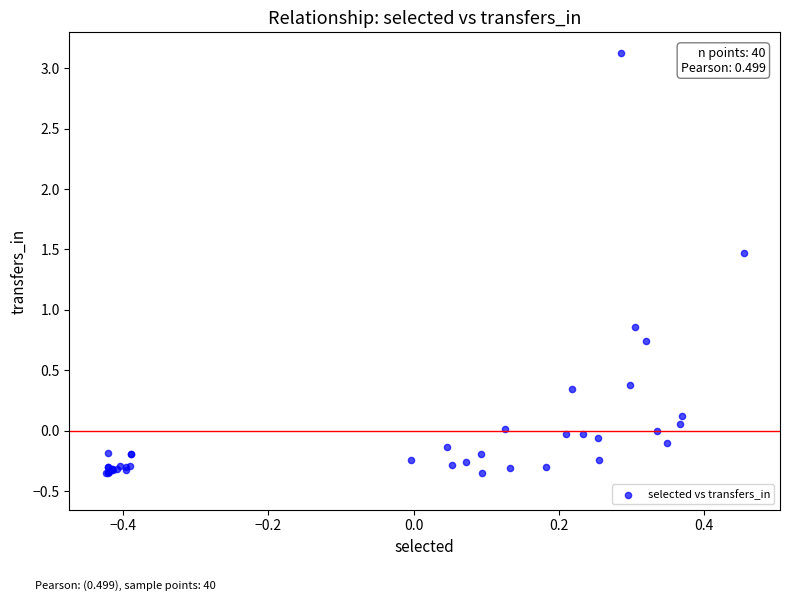

What Y value in the scatter plot is closest to 1?

0.9